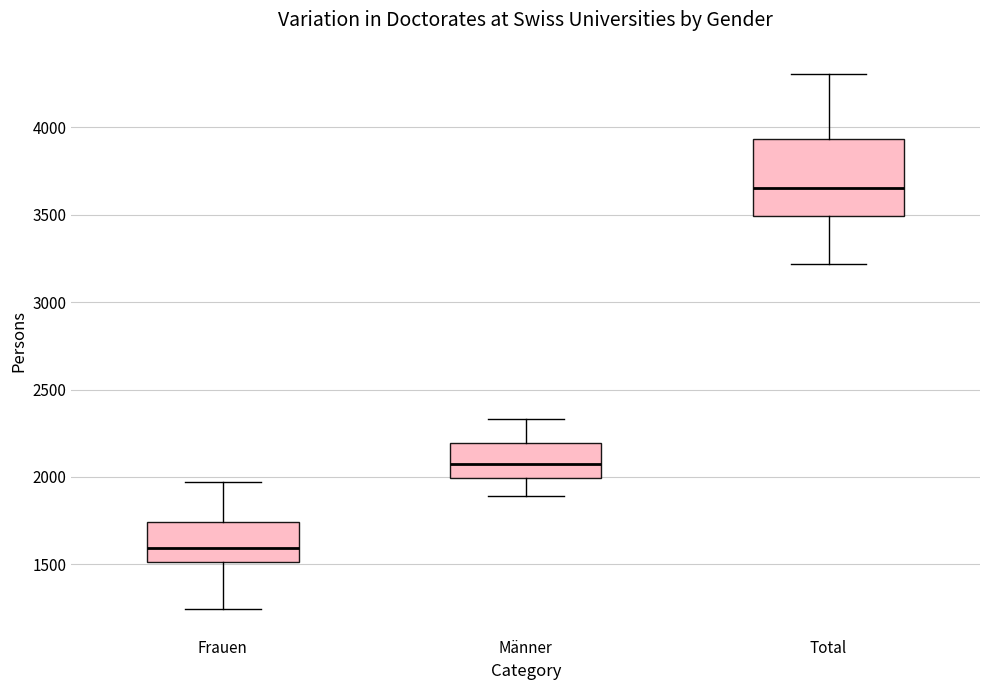

Reading left to right, read every box against the y-axis: the position of its median line, the range the box covers, and the ends of its whiskers. The values are not printed on the chart, so give them approximately, as read against the axis.

Frauen: median 1600, box 1500 to 1750, whiskers 1250 to 1950
Männer: median 2100, box 2000 to 2200, whiskers 1900 to 2350
Total: median 3650, box 3500 to 3950, whiskers 3200 to 4300